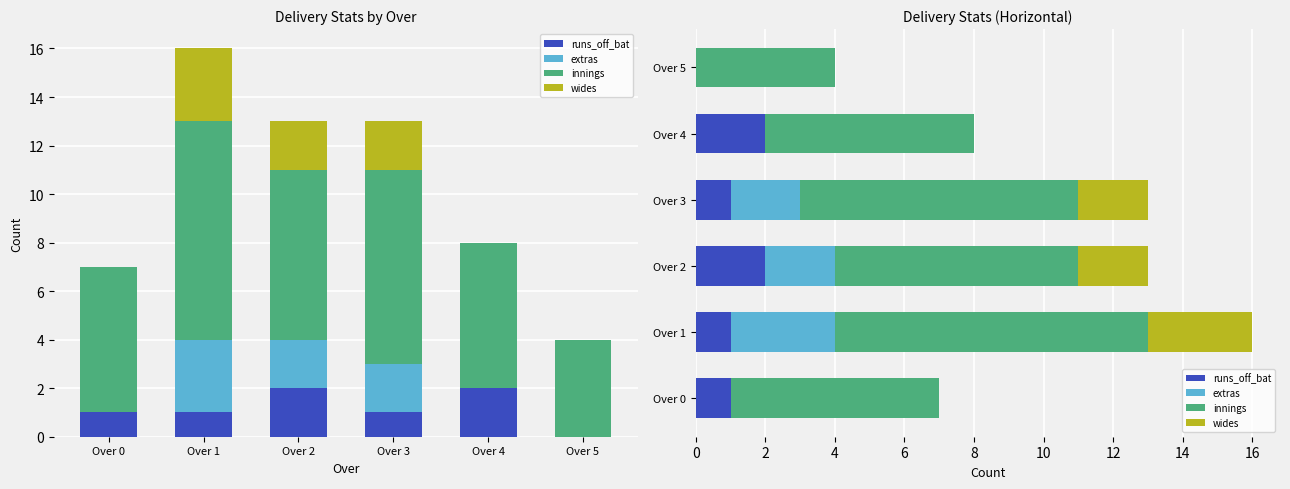

Which has a higher value, Over 0 or Over 5?

Over 0